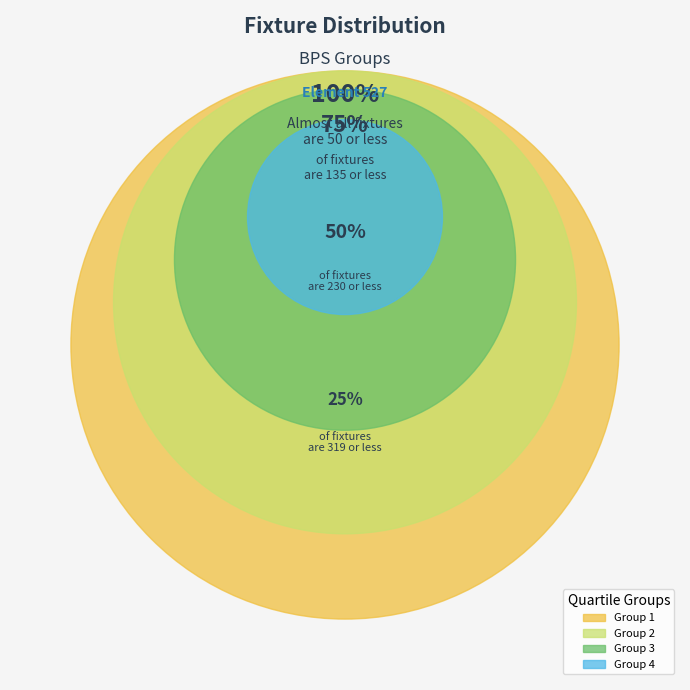

Is it true that 0 is 3% of the pie?

False